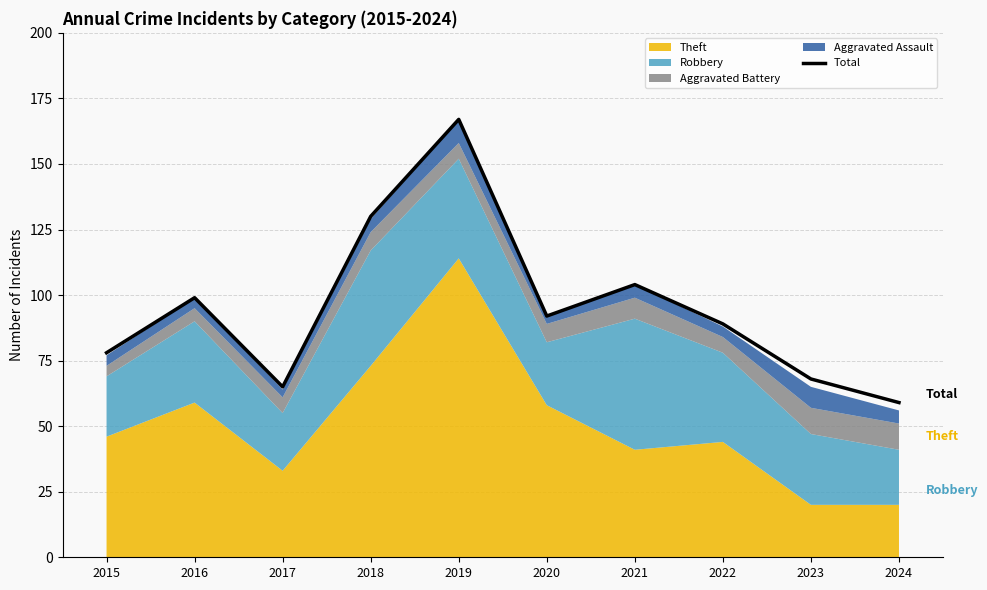

At which category does the chart reach its peak across all series?

2019